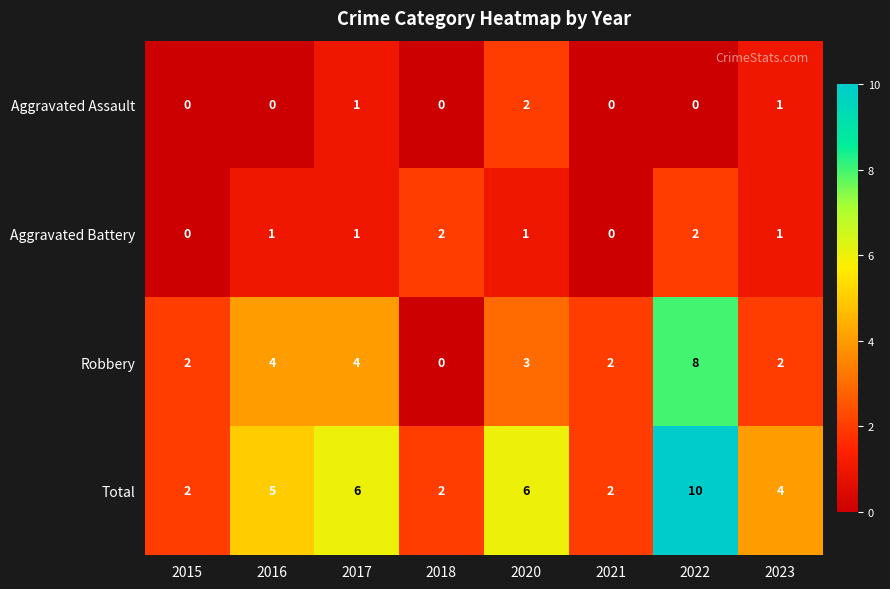

Count the number of categories in the chart.

8